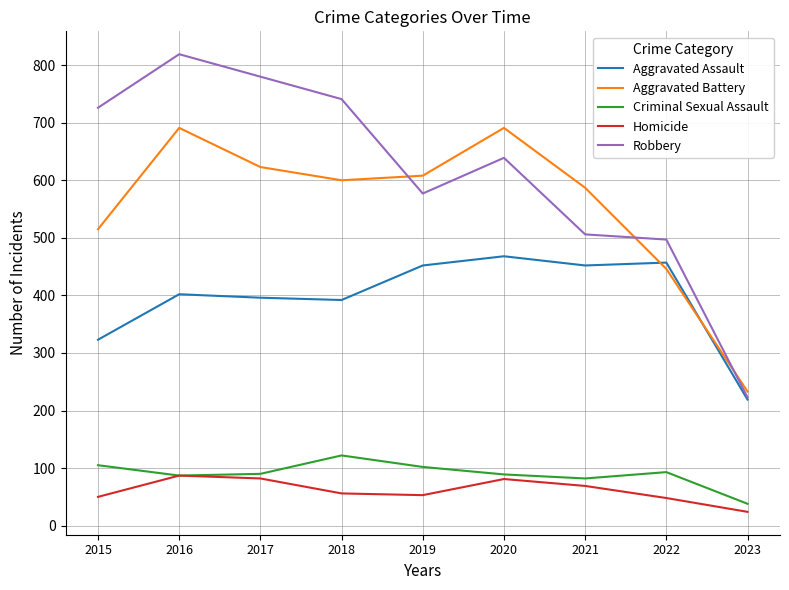

Which label corresponds to the smallest value in the chart?

2023